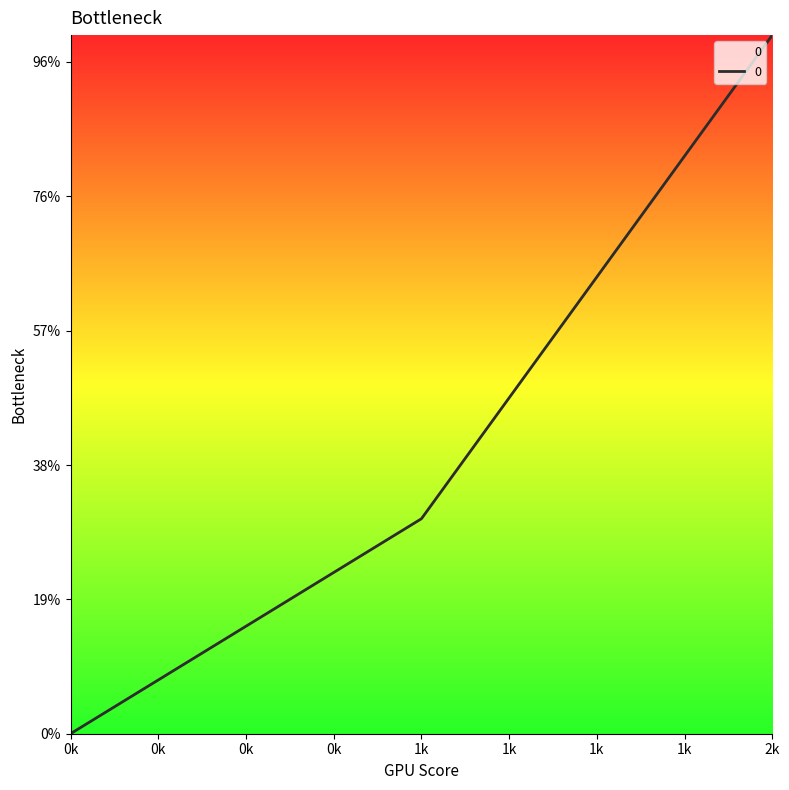

What is the average value?

727